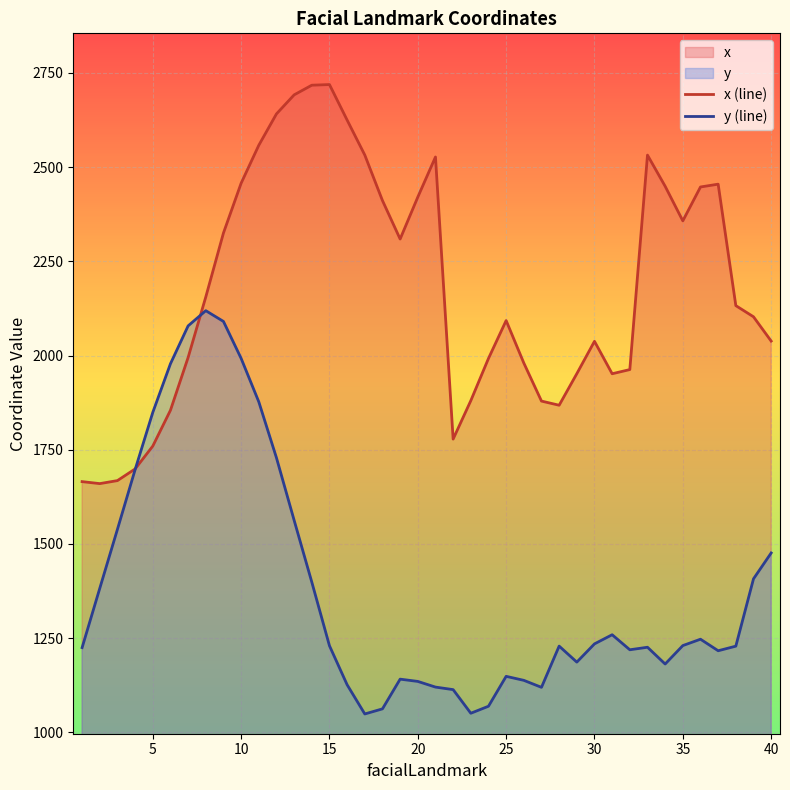

Where is x nearest to the value 2189?

8